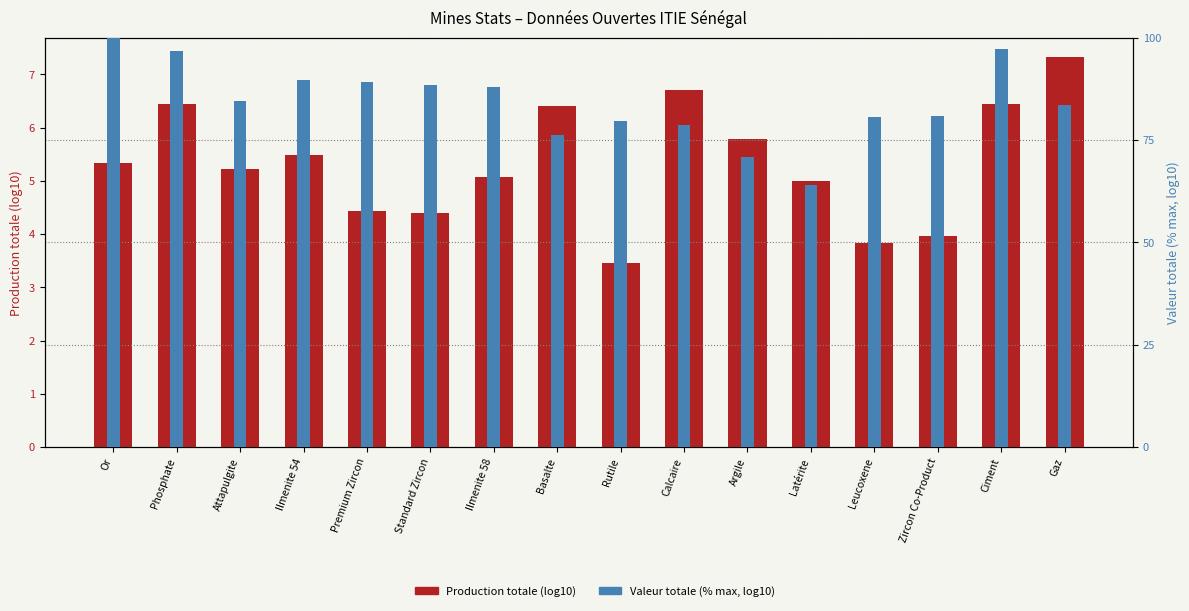

How many data points in Production totale (log10) are less than 5?

5